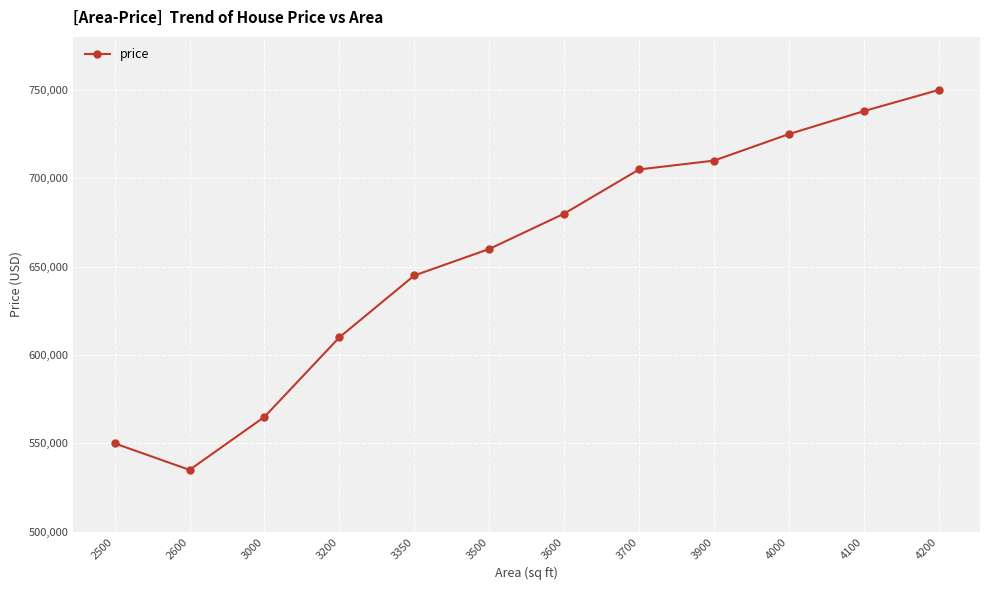

Is this an area chart (filled region under the line)?

No